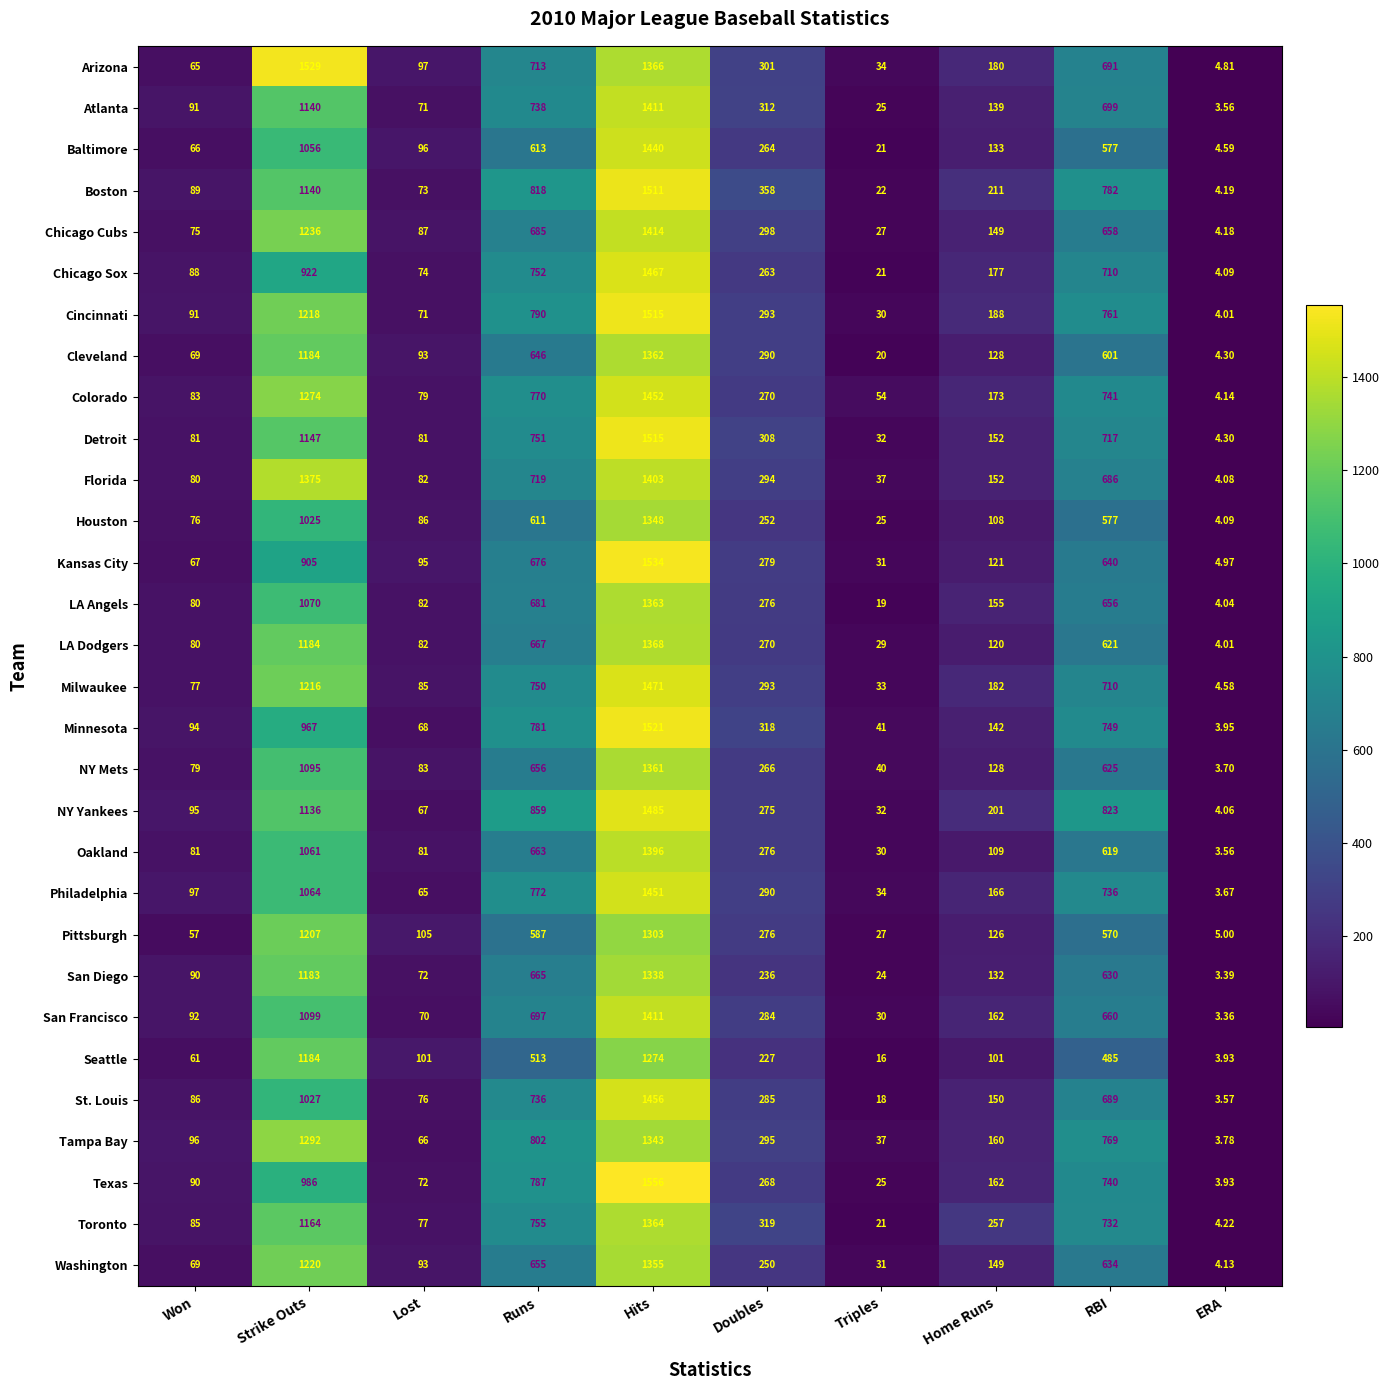

Which category has the highest value in the San Francisco series?

Hits